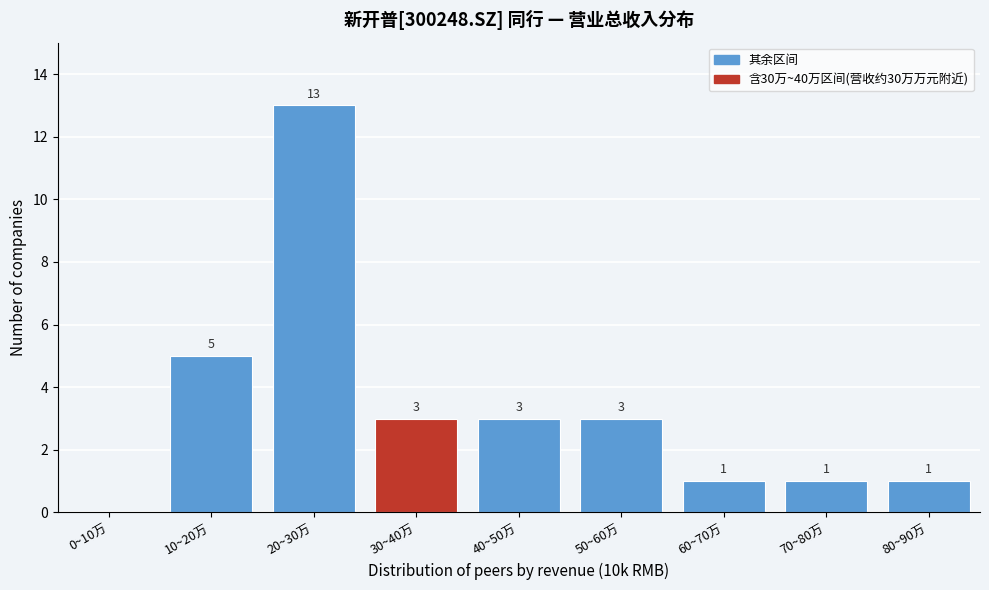

Reading left to right, transcribe all the data shown in this chart.

0~10万=0	10~20万=5	20~30万=13	30~40万=3	40~50万=3	50~60万=3	60~70万=1	70~80万=1	80~90万=1